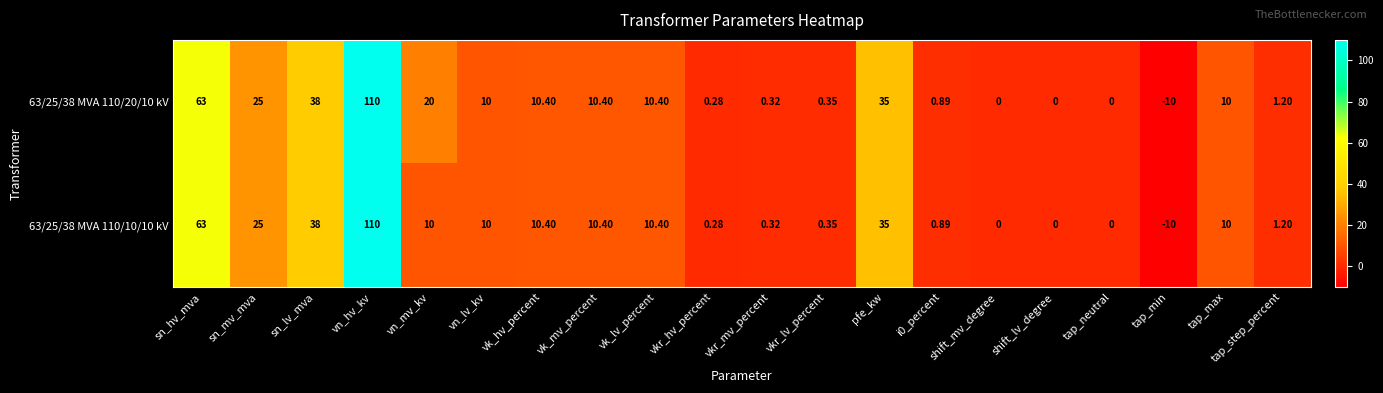

Rank the series by their average value, from highest to lowest.

63/25/38 MVA 110/20/10 kV, 63/25/38 MVA 110/10/10 kV